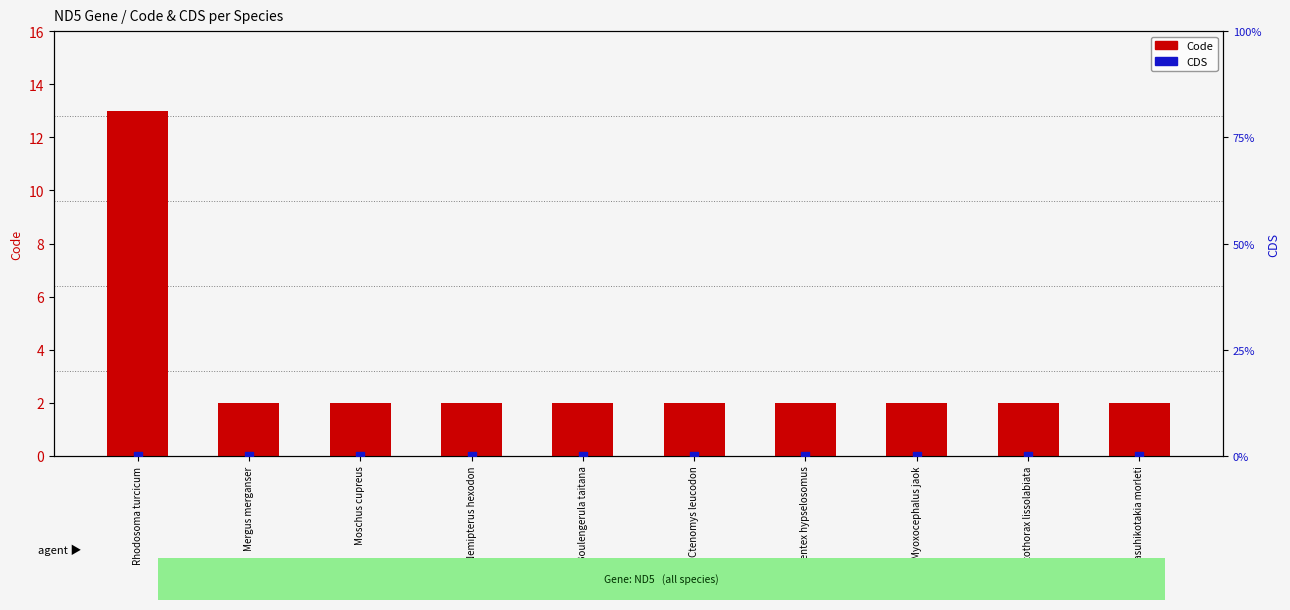

What is the total value across all series at Mergus merganser?

2